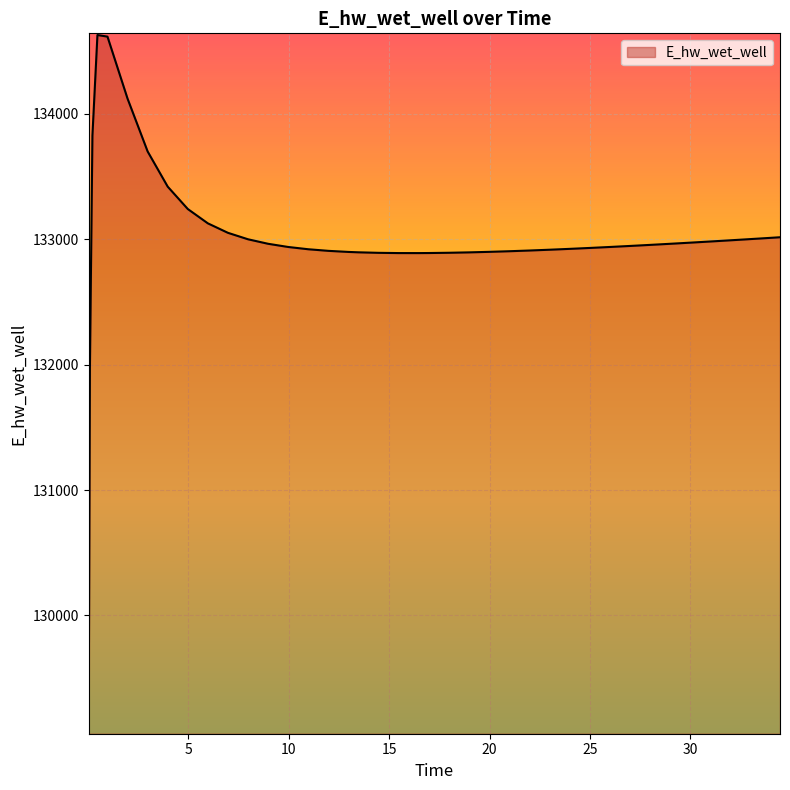

What is the average value?

132997.0